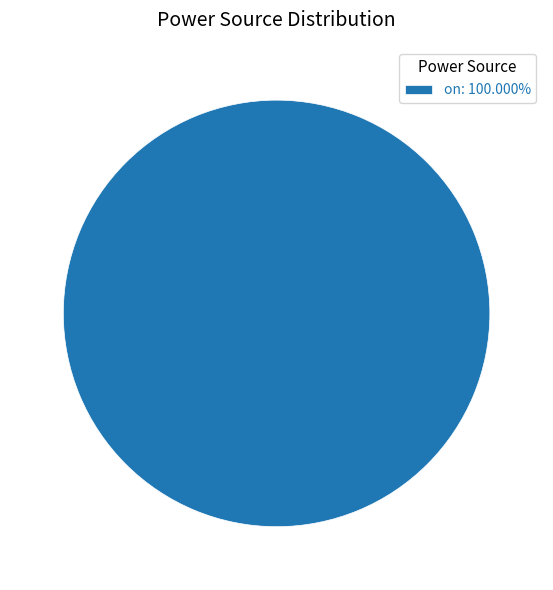

Is there any slice that represents more than half of the pie?

Yes